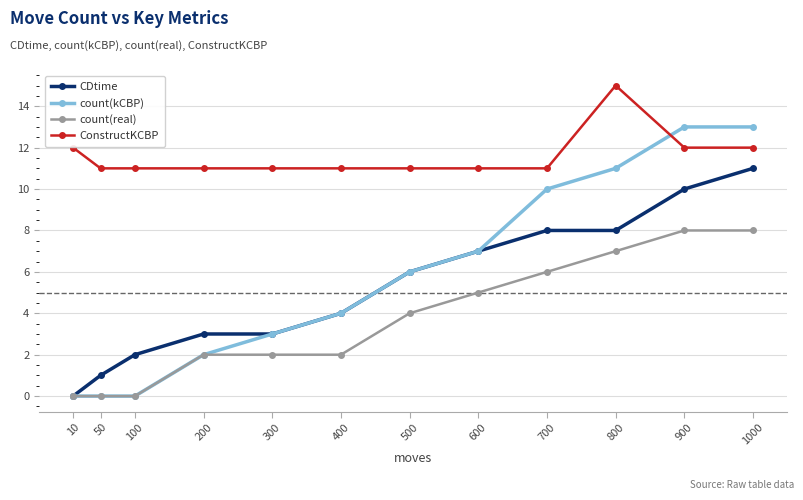

Between which two adjacent categories do count(kCBP) and ConstructKCBP first intersect?

800 and 900